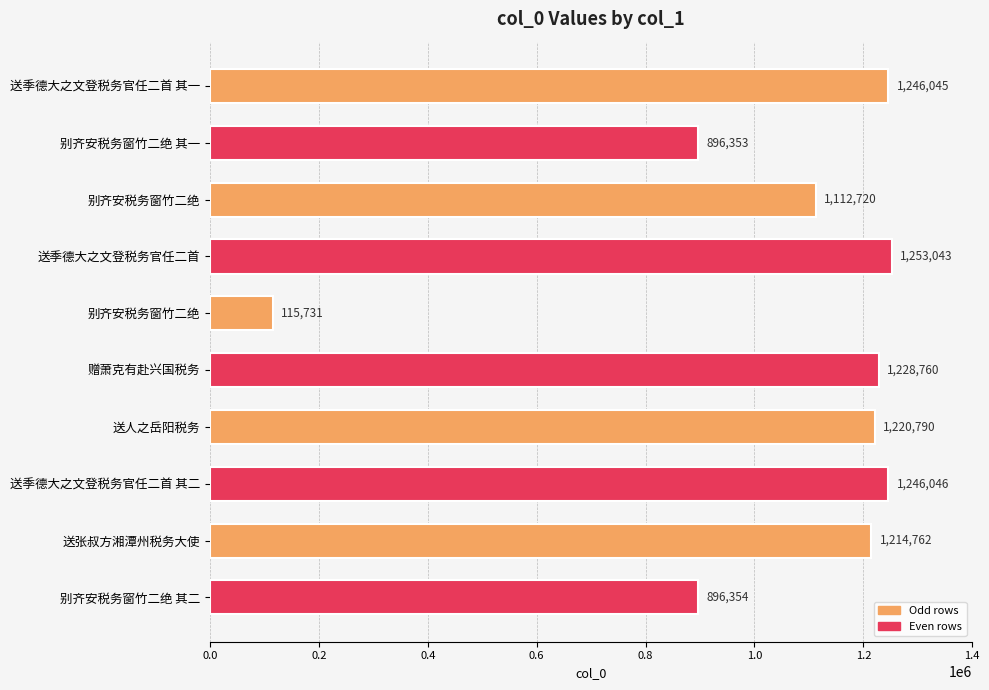

How many bars are there in total?

10